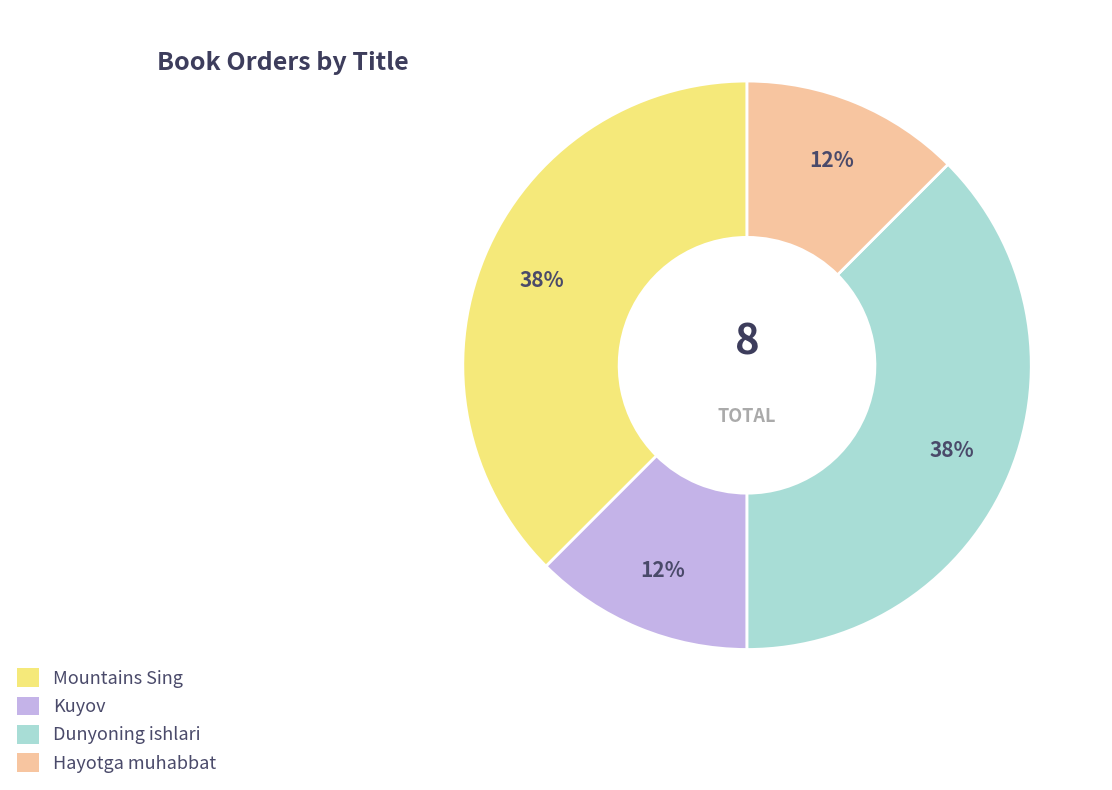

To the nearest percent, what is the average slice percentage?

25%